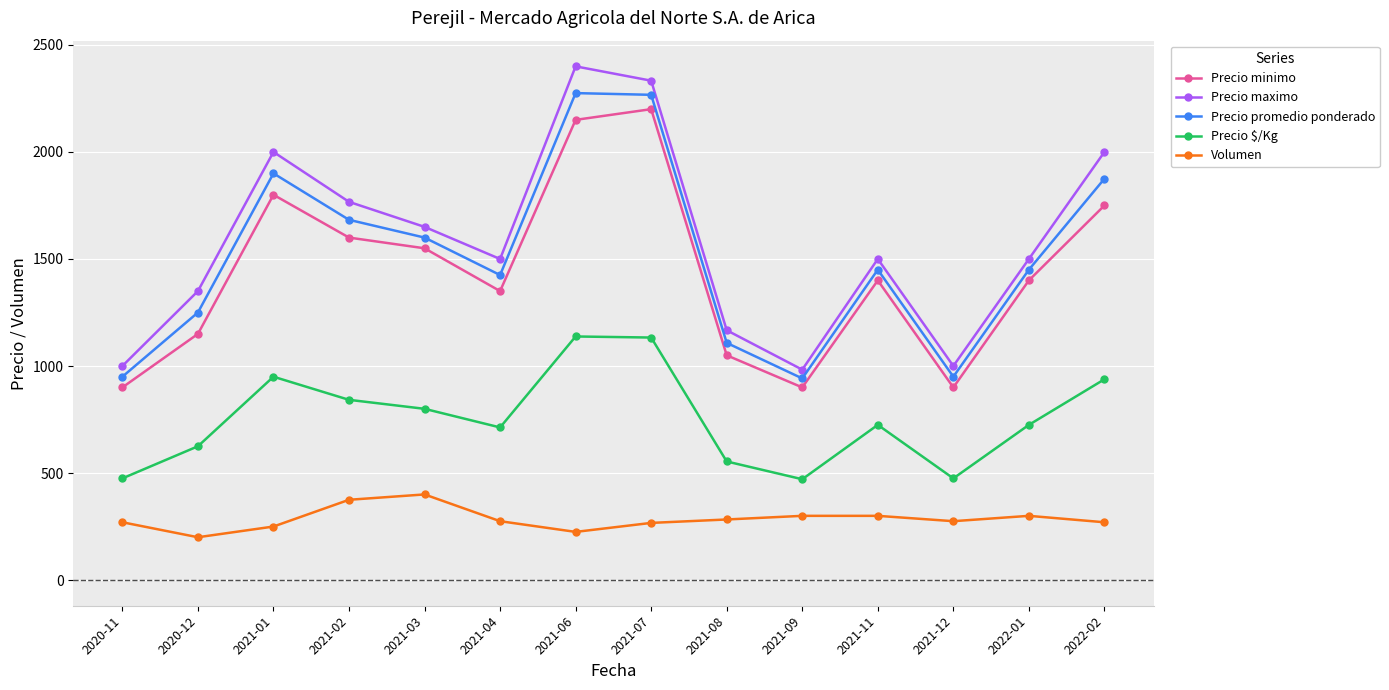

Does the chart have visible grid lines?

Yes